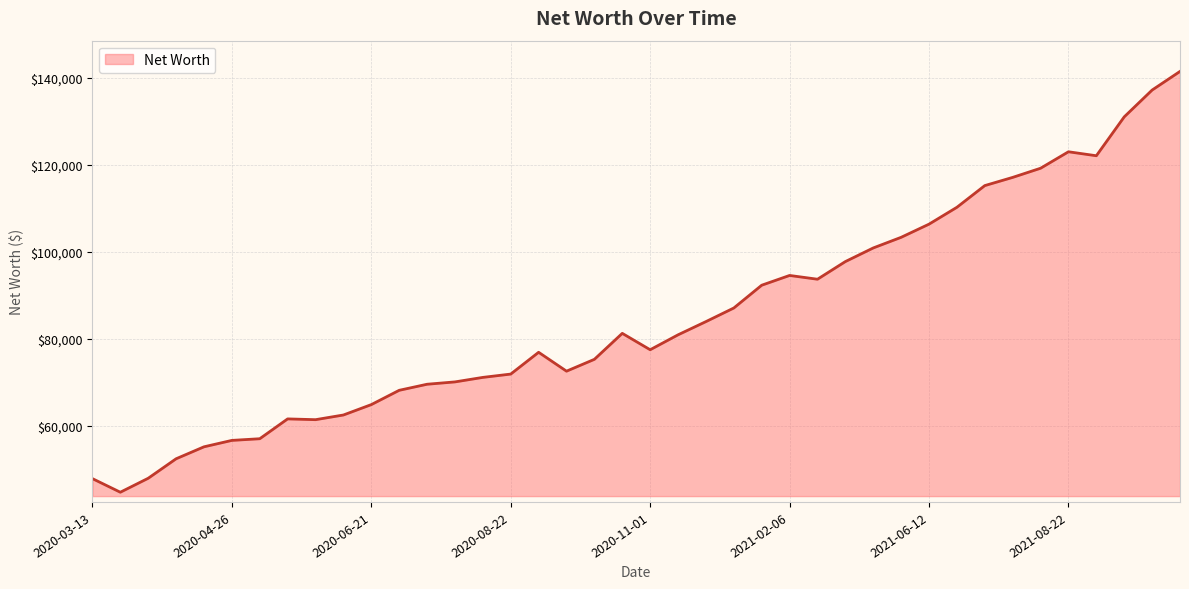

What is the difference between the maximum and minimum values?

96793.7